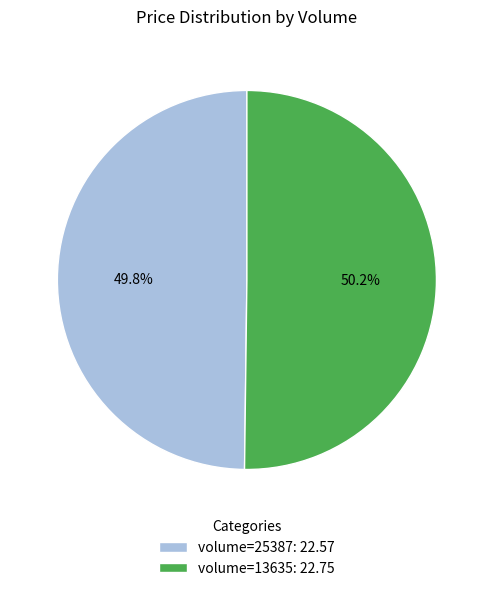

What percentage is NOT represented by volume=25387: 22.57?

50.2%